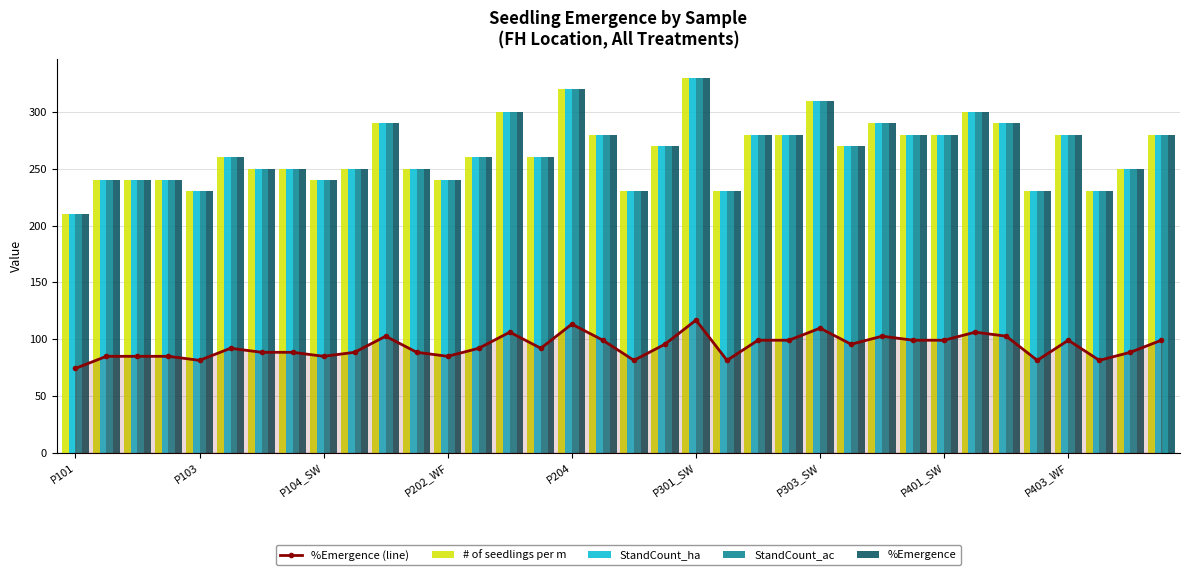

Reading left to right, extract all data points from this chart.

%Emergence (line): 74.3	85.0	85.0	85.0	81.4	92.1	88.5	88.5	85.0	88.5	102.7	88.5	85.0	92.1	106.2	92.1	113.3	99.1	81.4	95.6	116.8	81.4	99.1	99.1	109.8	95.6	102.7	99.1	99.1	106.2	102.7	81.4	99.1	81.4	88.5	99.1
# of seedlings per m: 210.0	240.0	240.0	240.0	230.0	260.0	250.0	250.0	240.0	250.0	290.0	250.0	240.0	260.0	300.0	260.0	320.0	280.0	230.0	270.0	330.0	230.0	280.0	280.0	310.0	270.0	290.0	280.0	280.0	300.0	290.0	230.0	280.0	230.0	250.0	280.0
StandCount_ha: 210.0	240.0	240.0	240.0	230.0	260.0	250.0	250.0	240.0	250.0	290.0	250.0	240.0	260.0	300.0	260.0	320.0	280.0	230.0	270.0	330.0	230.0	280.0	280.0	310.0	270.0	290.0	280.0	280.0	300.0	290.0	230.0	280.0	230.0	250.0	280.0
StandCount_ac: 210.0	240.0	240.0	240.0	230.0	260.0	250.0	250.0	240.0	250.0	290.0	250.0	240.0	260.0	300.0	260.0	320.0	280.0	230.0	270.0	330.0	230.0	280.0	280.0	310.0	270.0	290.0	280.0	280.0	300.0	290.0	230.0	280.0	230.0	250.0	280.0
%Emergence: 210.0	240.0	240.0	240.0	230.0	260.0	250.0	250.0	240.0	250.0	290.0	250.0	240.0	260.0	300.0	260.0	320.0	280.0	230.0	270.0	330.0	230.0	280.0	280.0	310.0	270.0	290.0	280.0	280.0	300.0	290.0	230.0	280.0	230.0	250.0	280.0